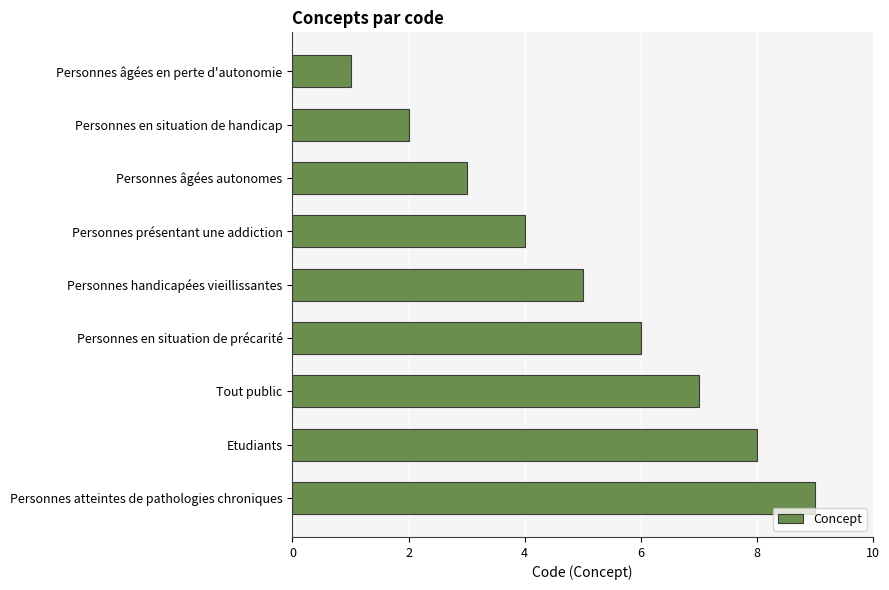

What is the average value?

5